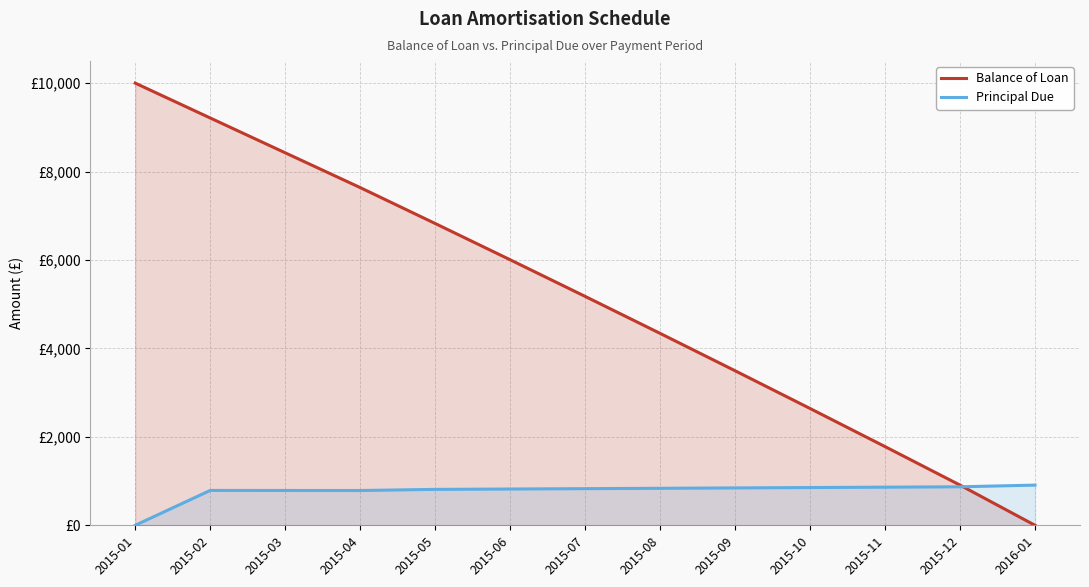

How many times do Balance of Loan and Principal Due cross each other?

1